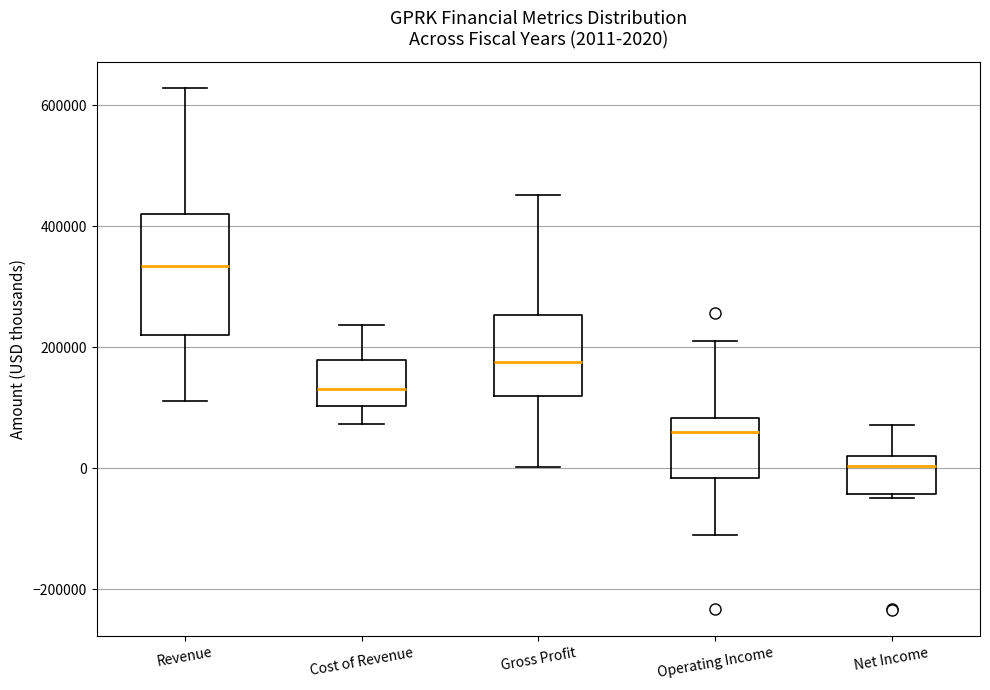

Comparing the boxes themselves (not the whiskers), which one is the tallest?

Revenue